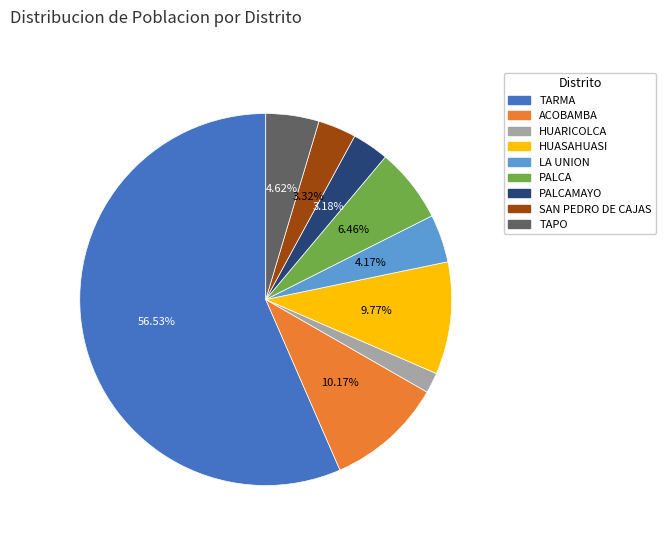

What portion of the pie excludes TAPO?

95.4%